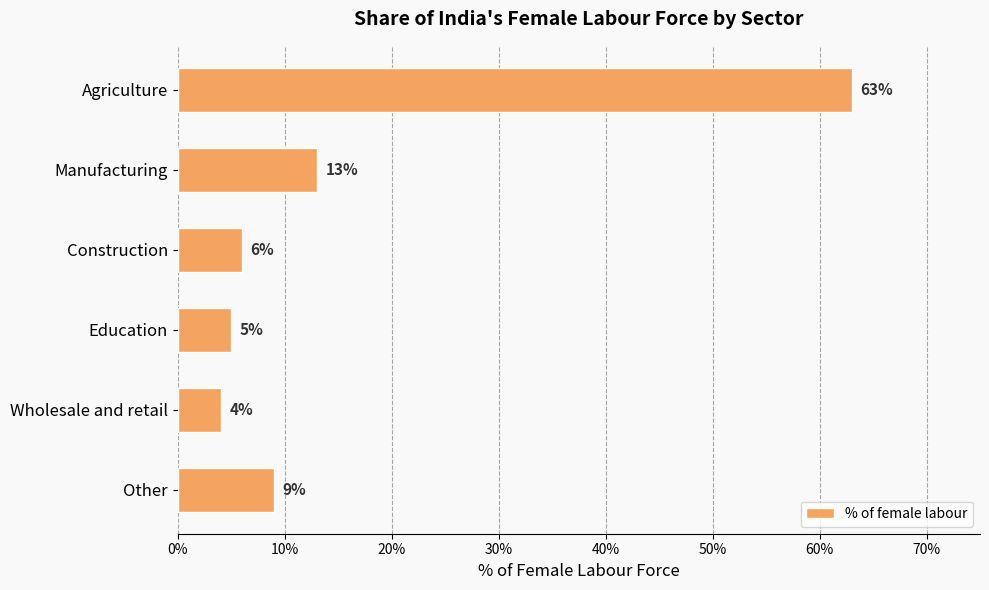

Rank the categories by value from highest to lowest.

Agriculture, Manufacturing, Other, Construction, Education, Wholesale and retail